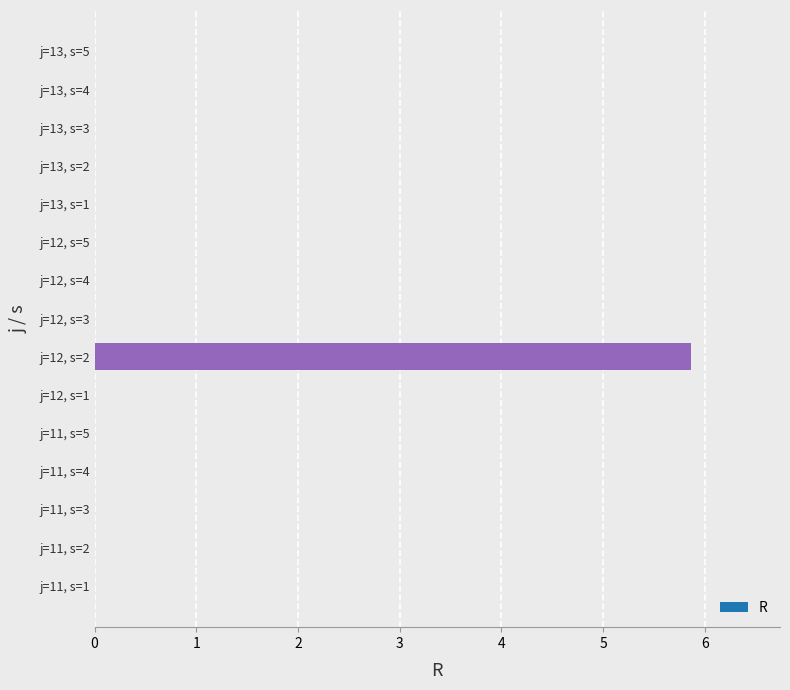

Reading top to bottom, list all the values displayed in this chart.

j=13, s=5=0.0	j=13, s=4=0.0	j=13, s=3=0.0	j=13, s=2=0.0	j=13, s=1=0.0	j=12, s=5=0.0	j=12, s=4=0.0	j=12, s=3=0.0	j=12, s=2=5.9	j=12, s=1=0.0	j=11, s=5=0.0	j=11, s=4=0.0	j=11, s=3=0.0	j=11, s=2=0.0	j=11, s=1=0.0